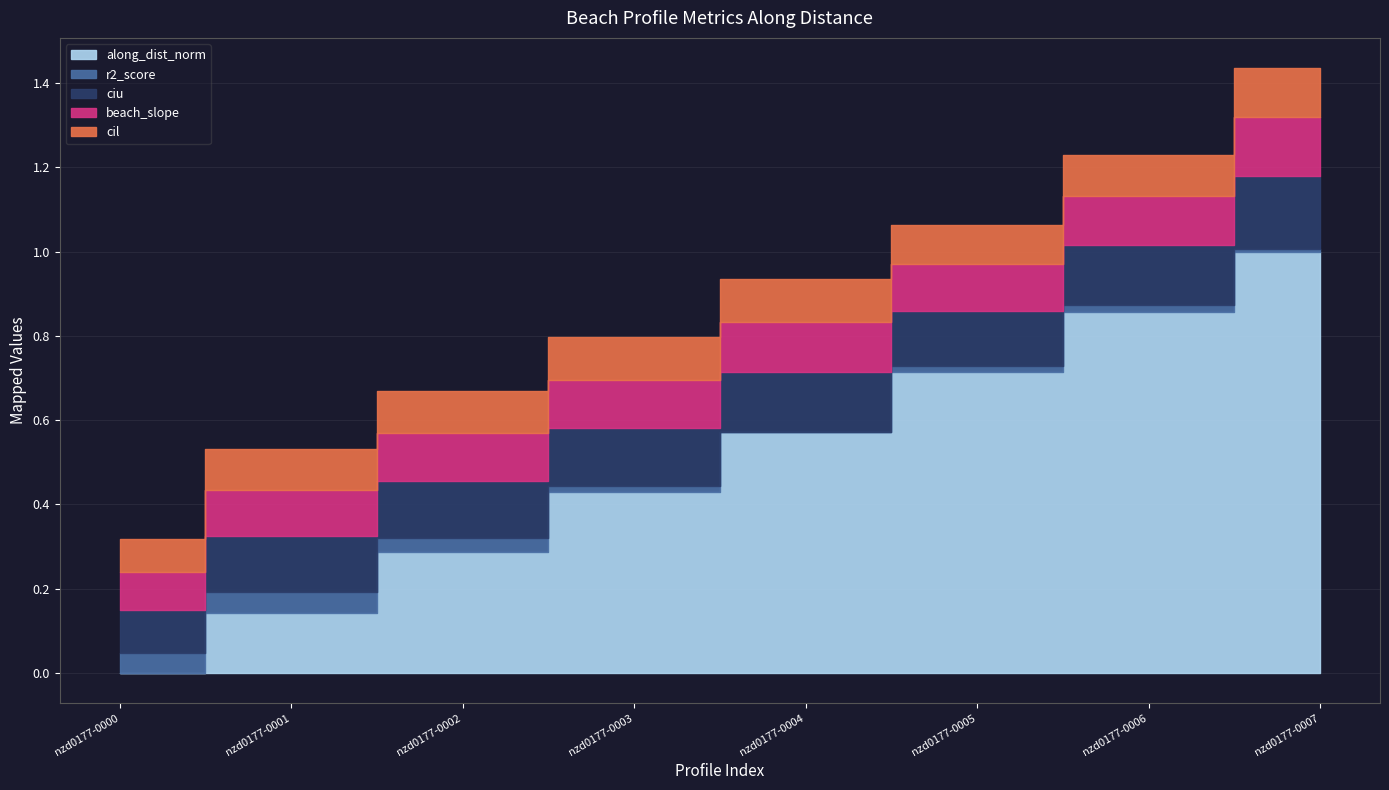

List the series in order of their peak value, highest first.

along_dist_norm, ciu, beach_slope, cil, r2_score